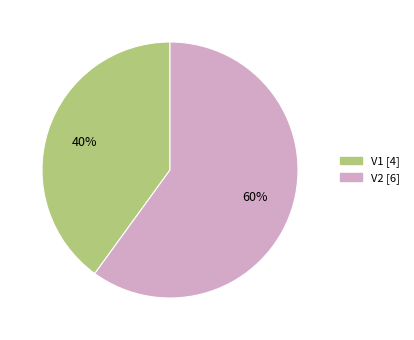

Which slice is the largest?

V2